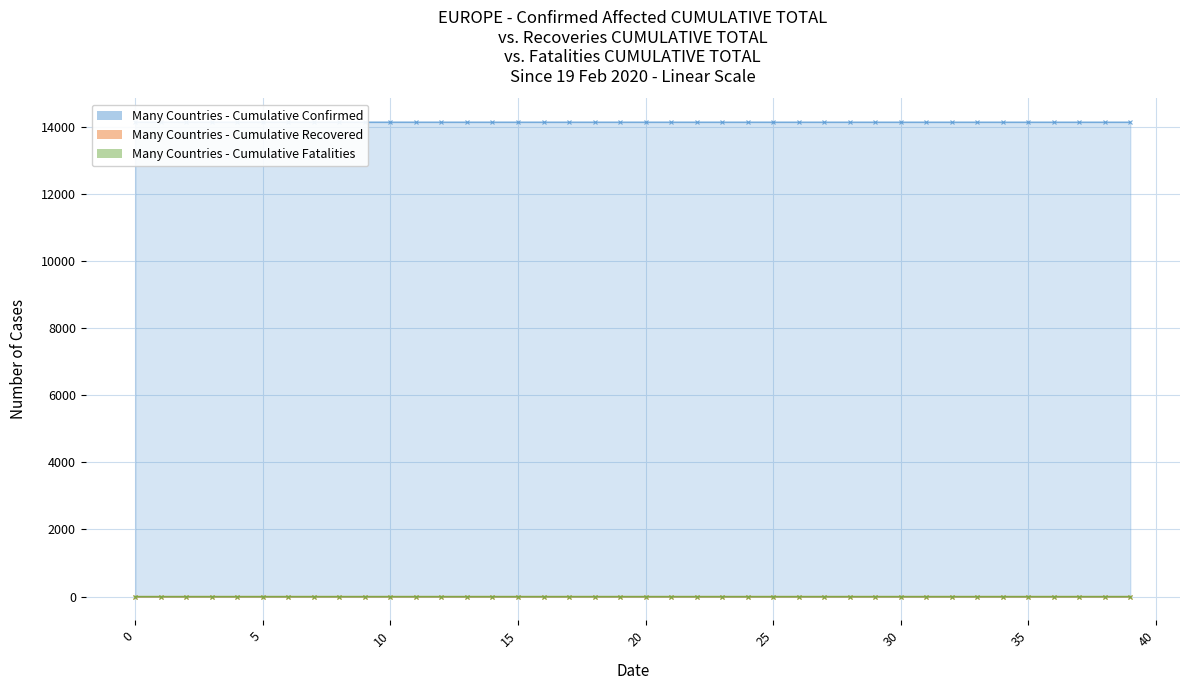

Does the chart have visible grid lines?

Yes